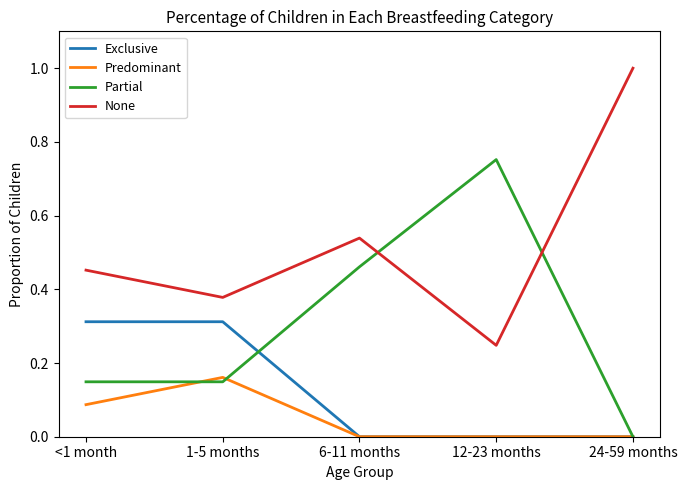

True or false: None and Exclusive intersect in this chart.

False